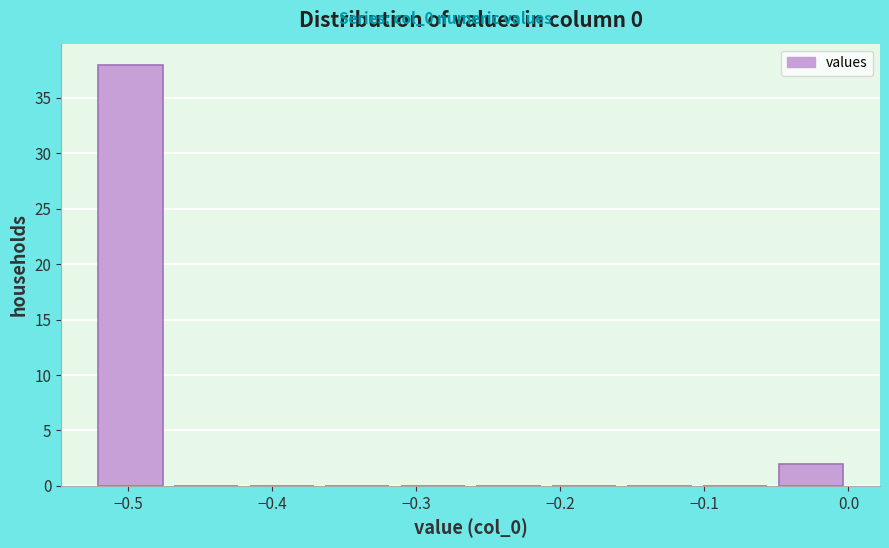

Reading left to right, list every bar in this chart as the range it spans on the x-axis followed by its height. Neither the bar edges nor the heights are printed on the chart, so give them approximately, as read against the axes.

-0.52 to -0.47: 38
-0.47 to -0.42: 0
-0.42 to -0.37: 0
-0.37 to -0.31: 0
-0.31 to -0.26: 0
-0.26 to -0.21: 0
-0.21 to -0.16: 0
-0.16 to -0.10: 0
-0.10 to -0.05: 0
-0.05 to 0.00: 2